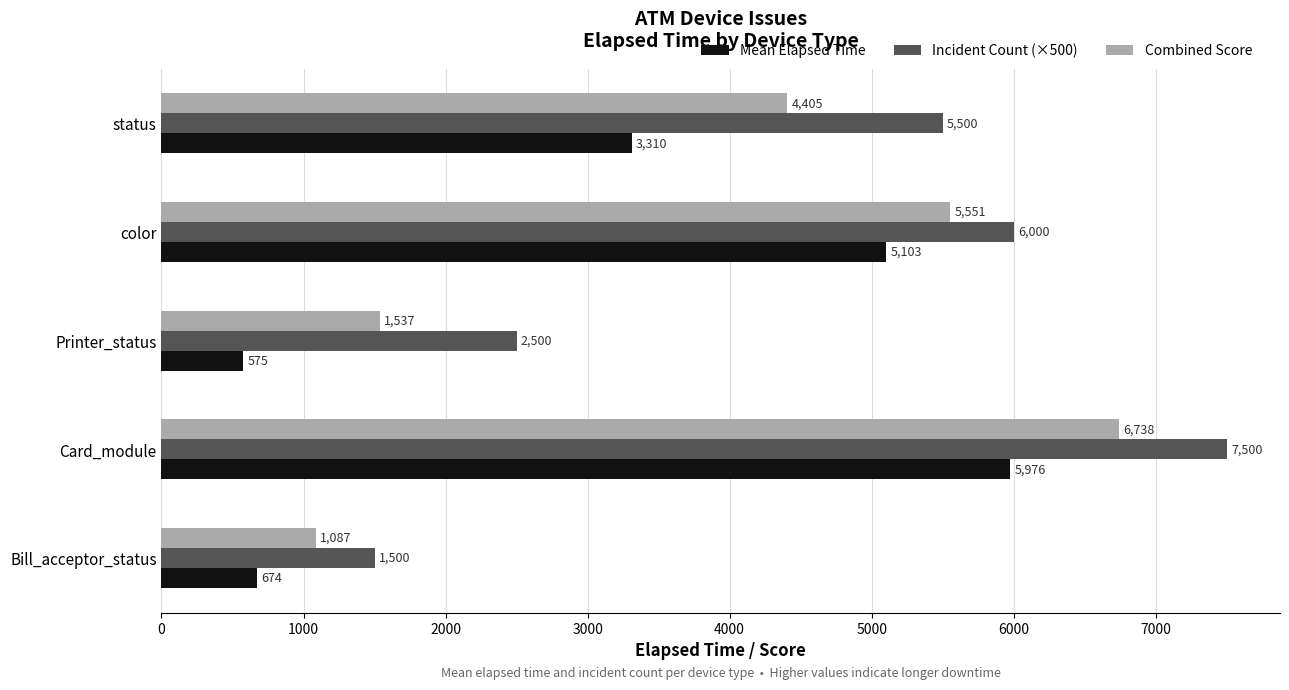

What is the average value of the Incident Count (×500) series?

4600